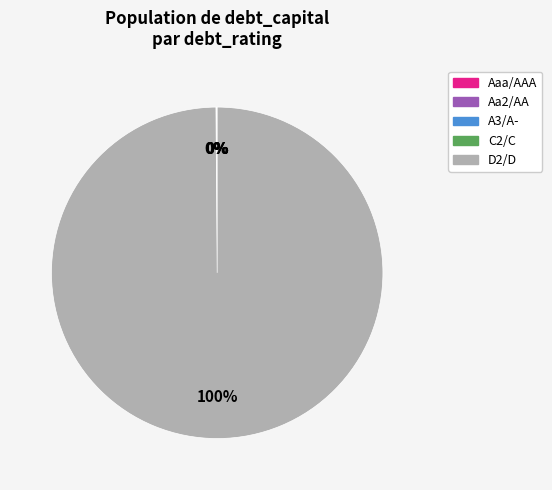

Is there any slice that represents more than half of the pie?

Yes